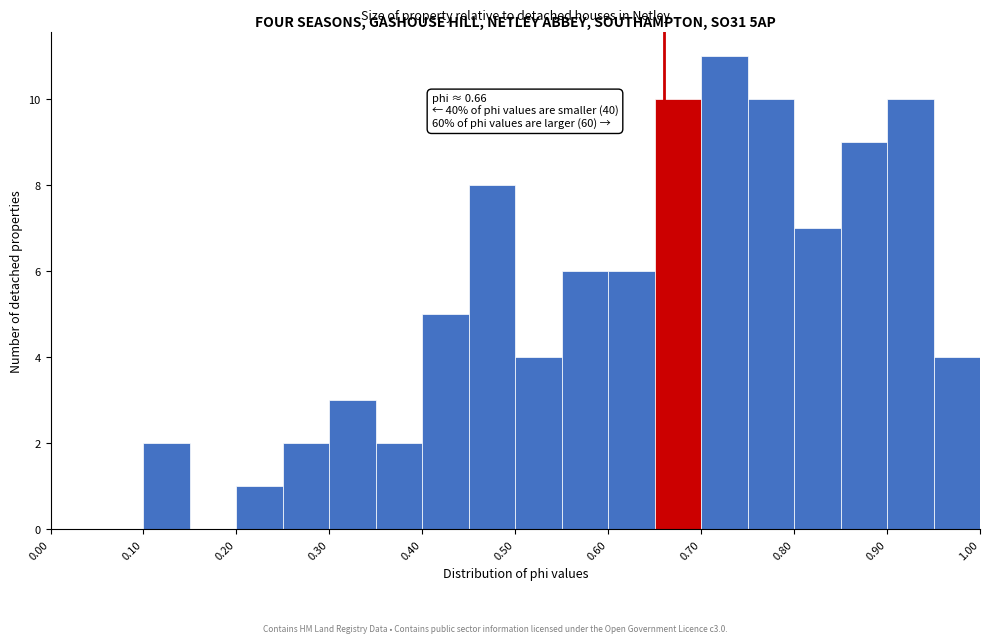

Which range on the x-axis has the tallest bar?

0.70 to 0.75